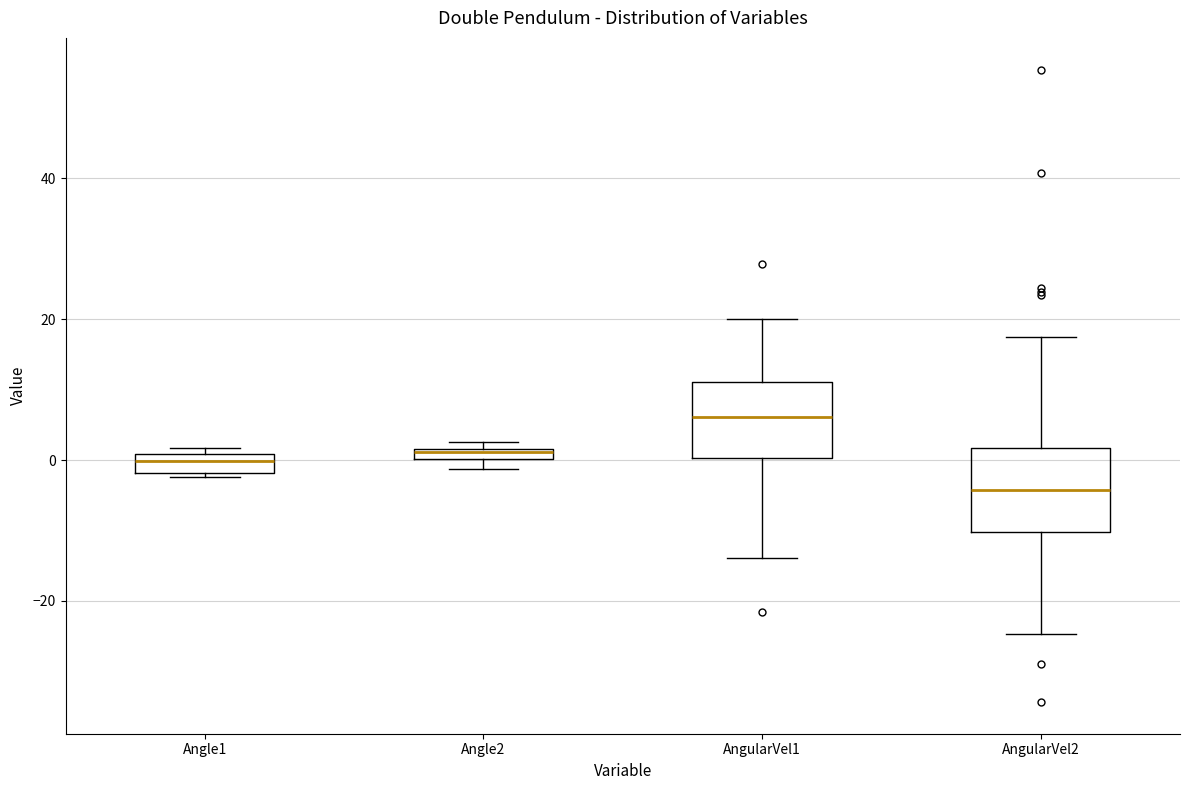

Where is the upper edge of the box for Angle1 on the y-axis? The values are not printed on the chart, so give them approximately, as read against the axis.

0